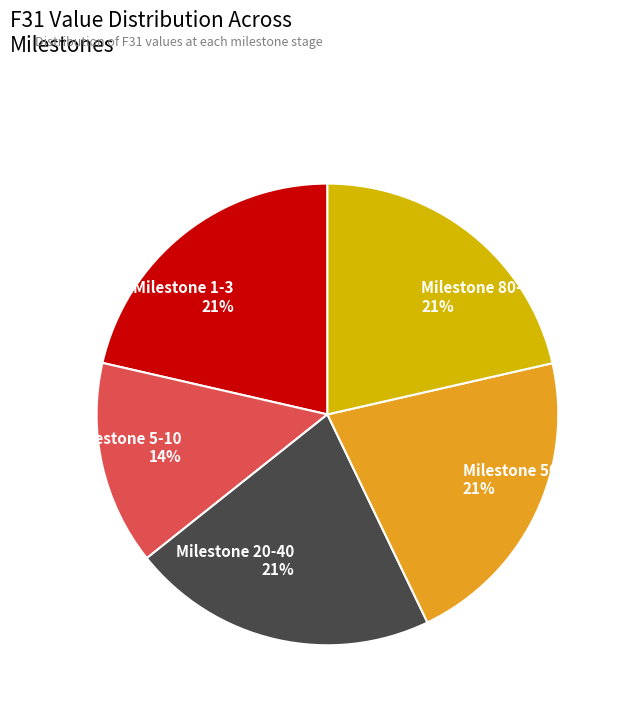

Count the number of slices in the pie.

5